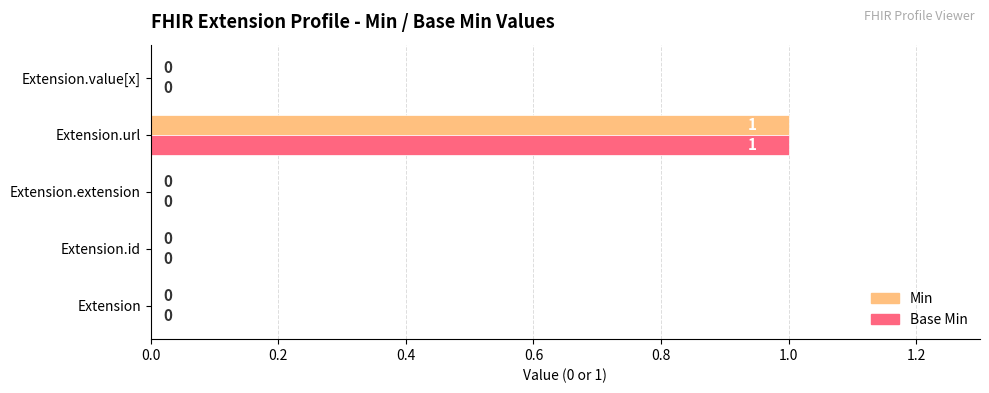

Is it true that Min equals 1 at Extension?

False